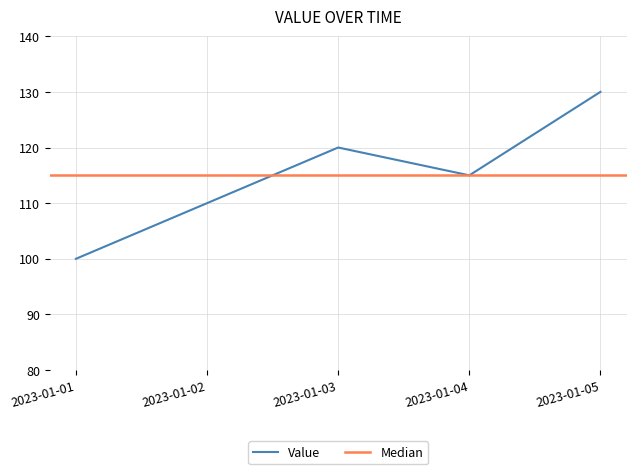

Between 2023-01-01 and 2023-01-03, which is larger?

2023-01-03